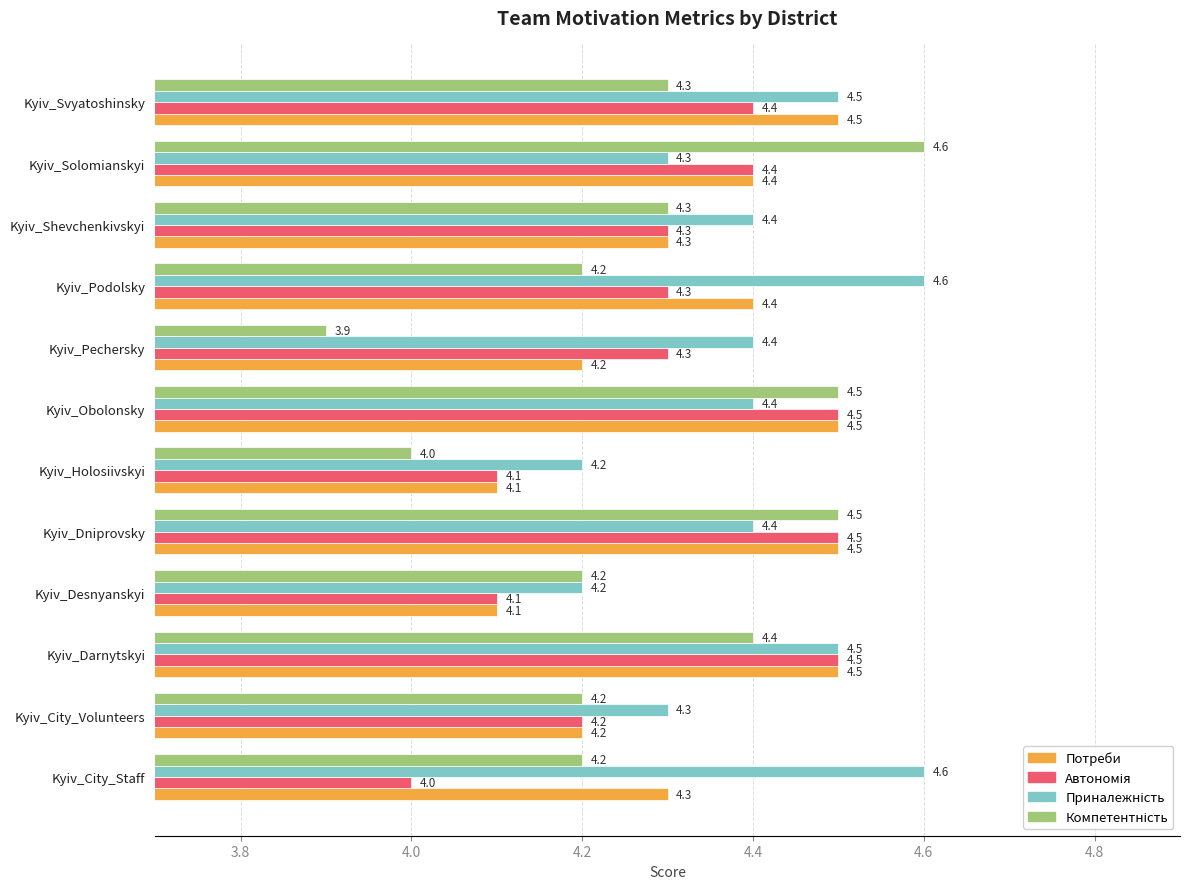

What is the sum of all Потреби values?

52.0